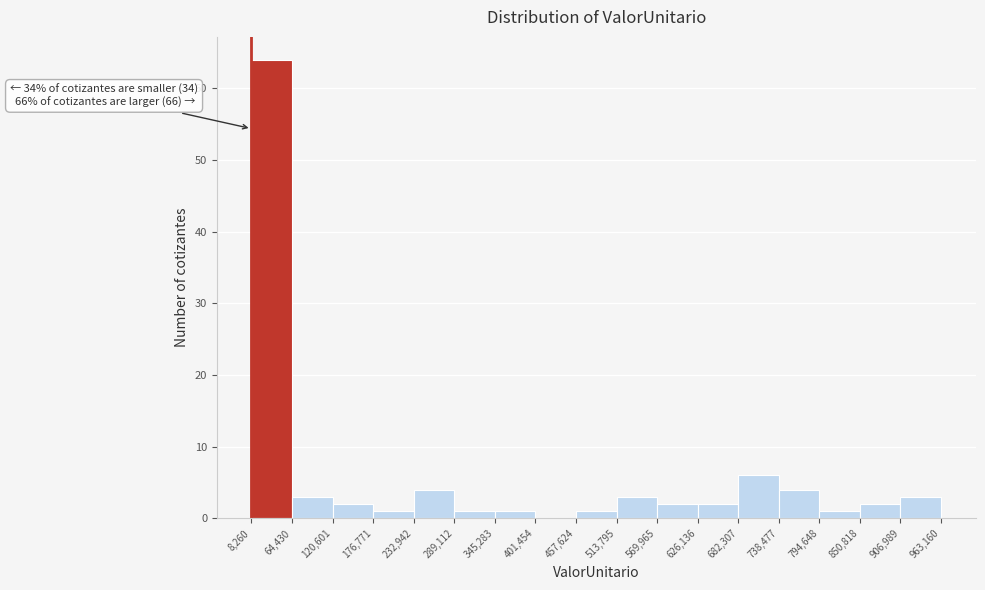

Over which range of the x-axis is the bar tallest?

8,260 to 64,430